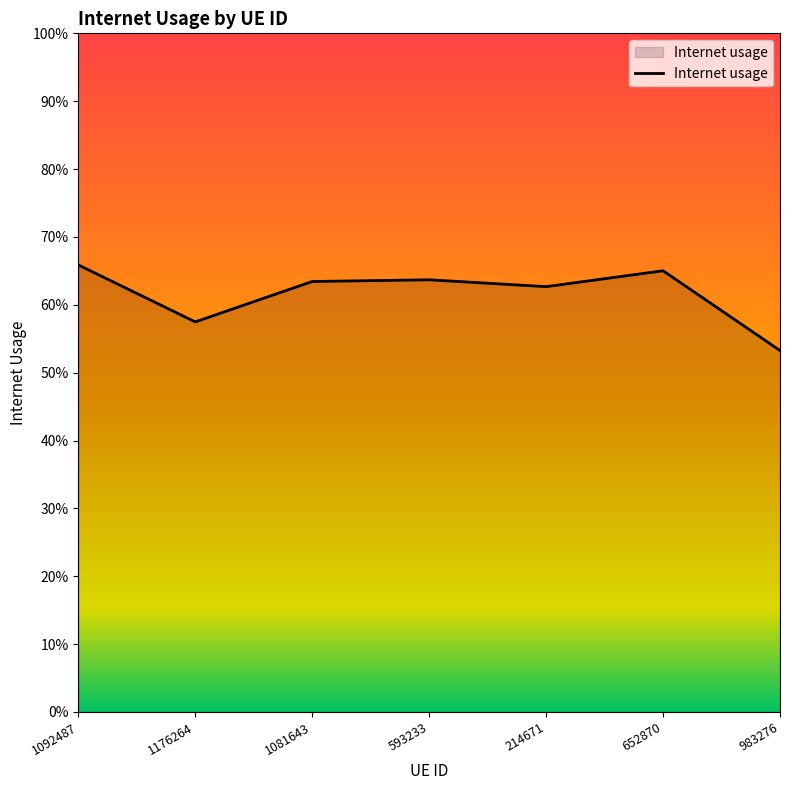

Which label corresponds to the largest value in the chart?

1092487